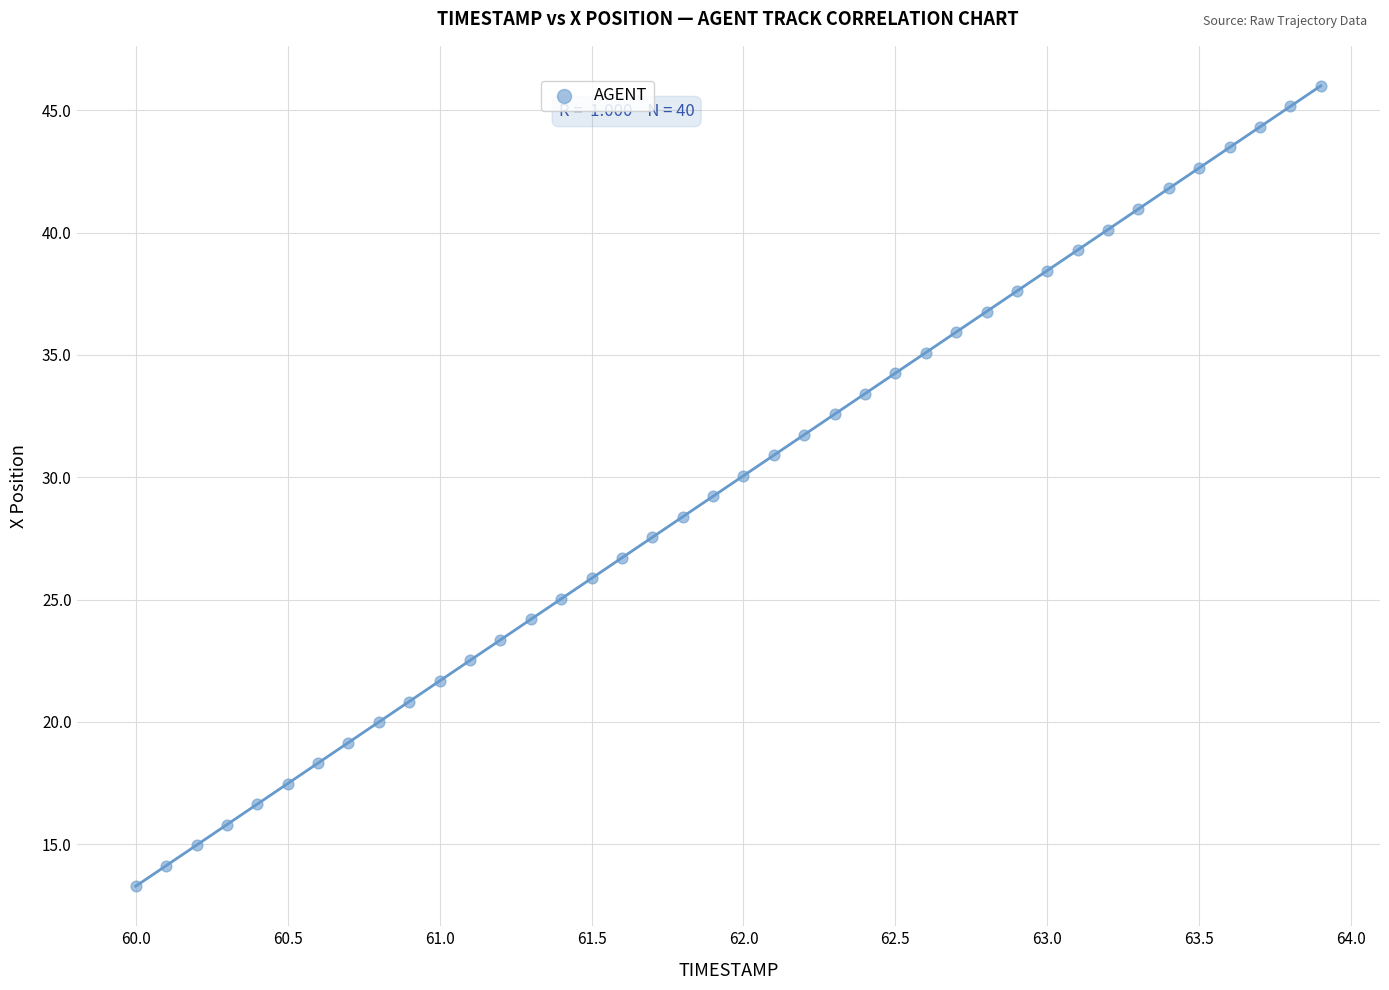

What is the range of Y values (max minus min)?

32.7